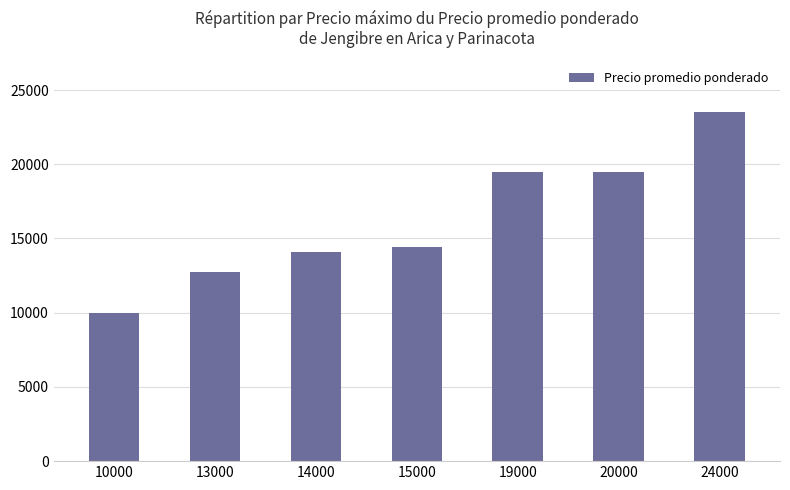

At which category does the chart reach its peak across all series?

24000